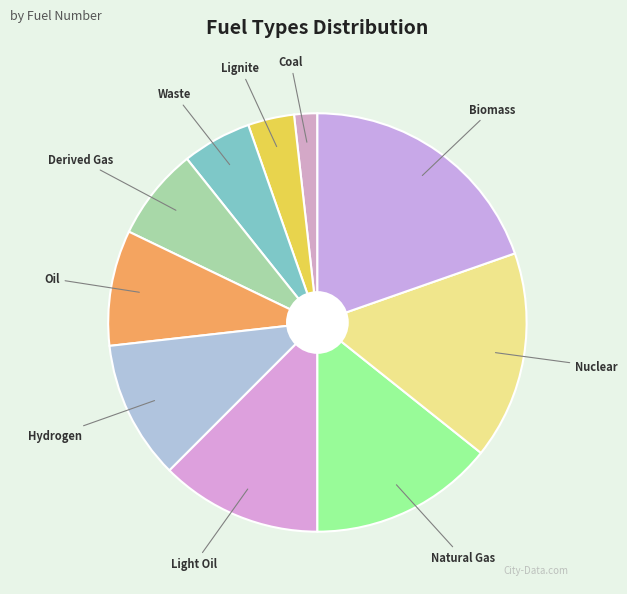

Rank the categories by value from highest to lowest.

Biomass, Nuclear, Natural Gas, Light Oil, Hydrogen, Oil, Derived Gas, Waste, Lignite, Coal